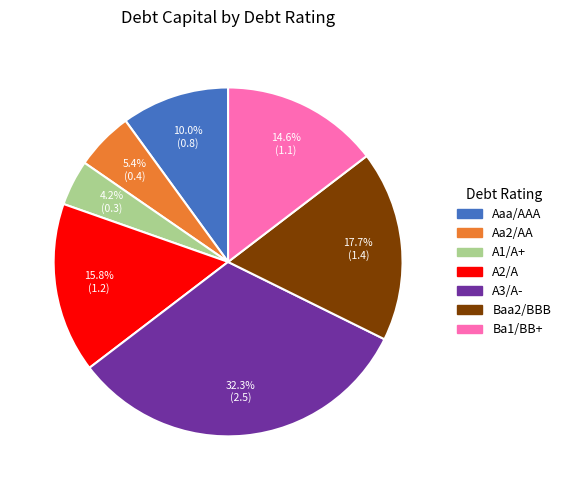

Which slice is the largest?

A3/A-